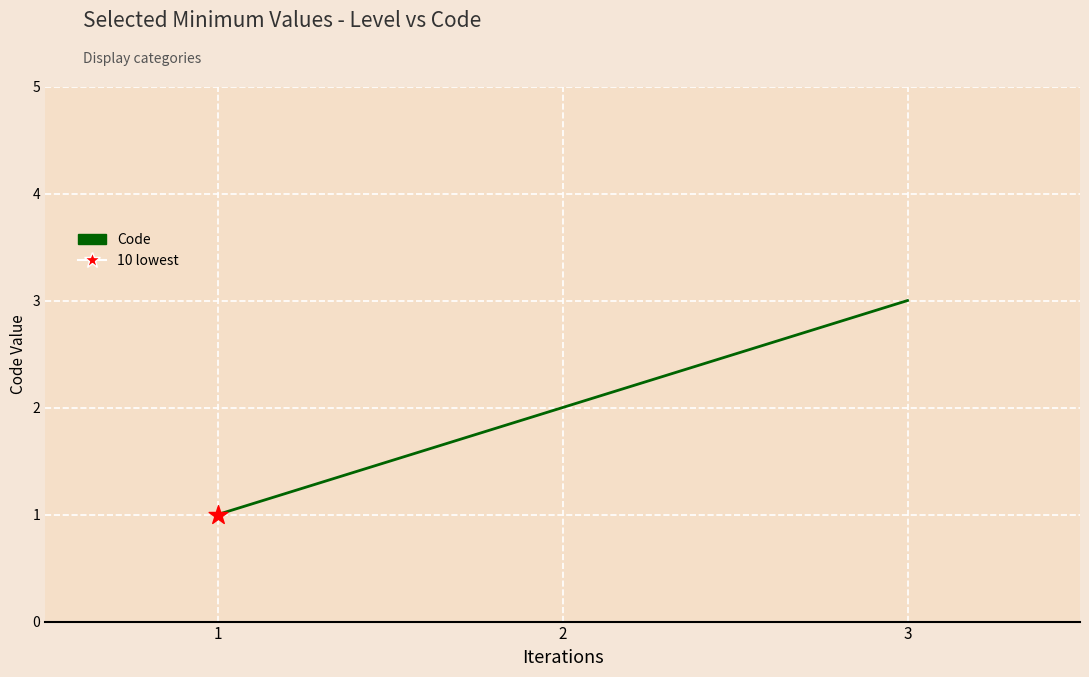

Between 3 and 1, which is larger?

3